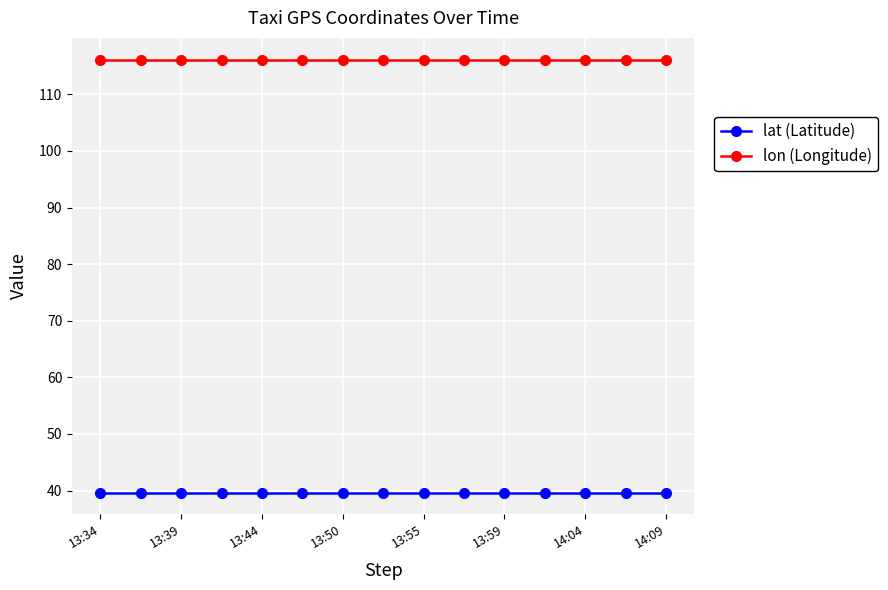

True or false: lat (Latitude) and lon (Longitude) intersect in this chart.

False